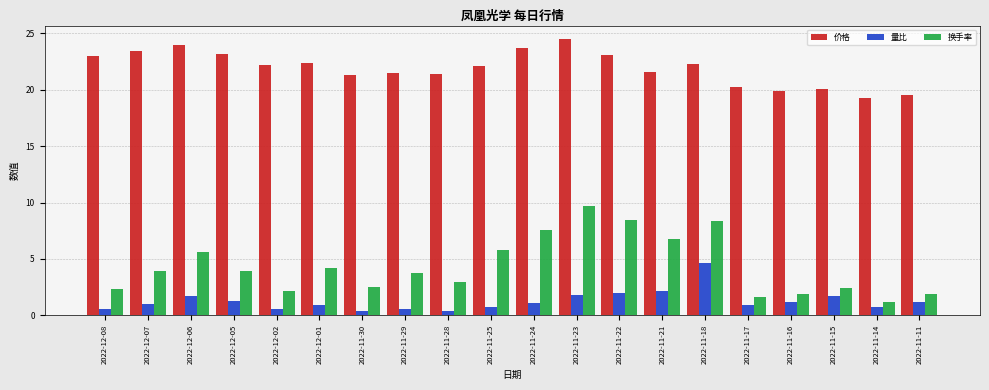

What is the difference between the highest and lowest values at 2022-11-16?

18.7